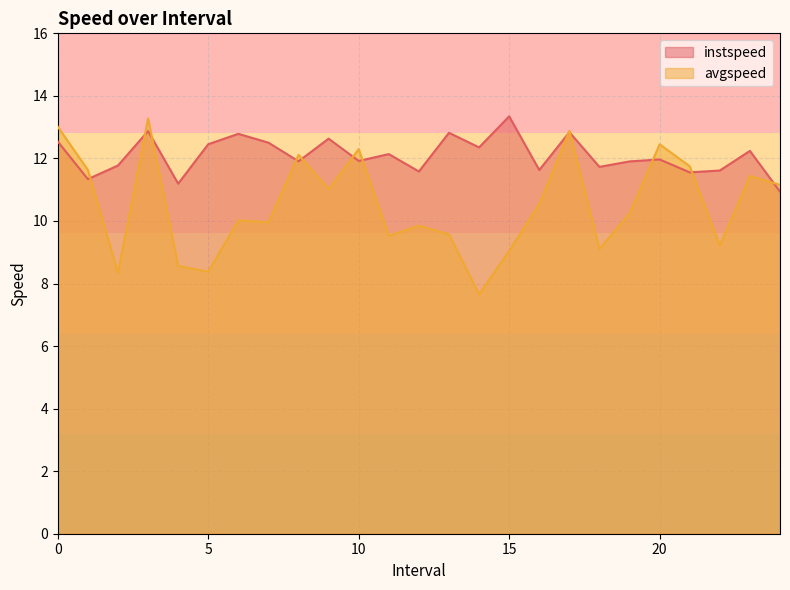

Which has a higher value, 2.0 or 10.0?

10.0